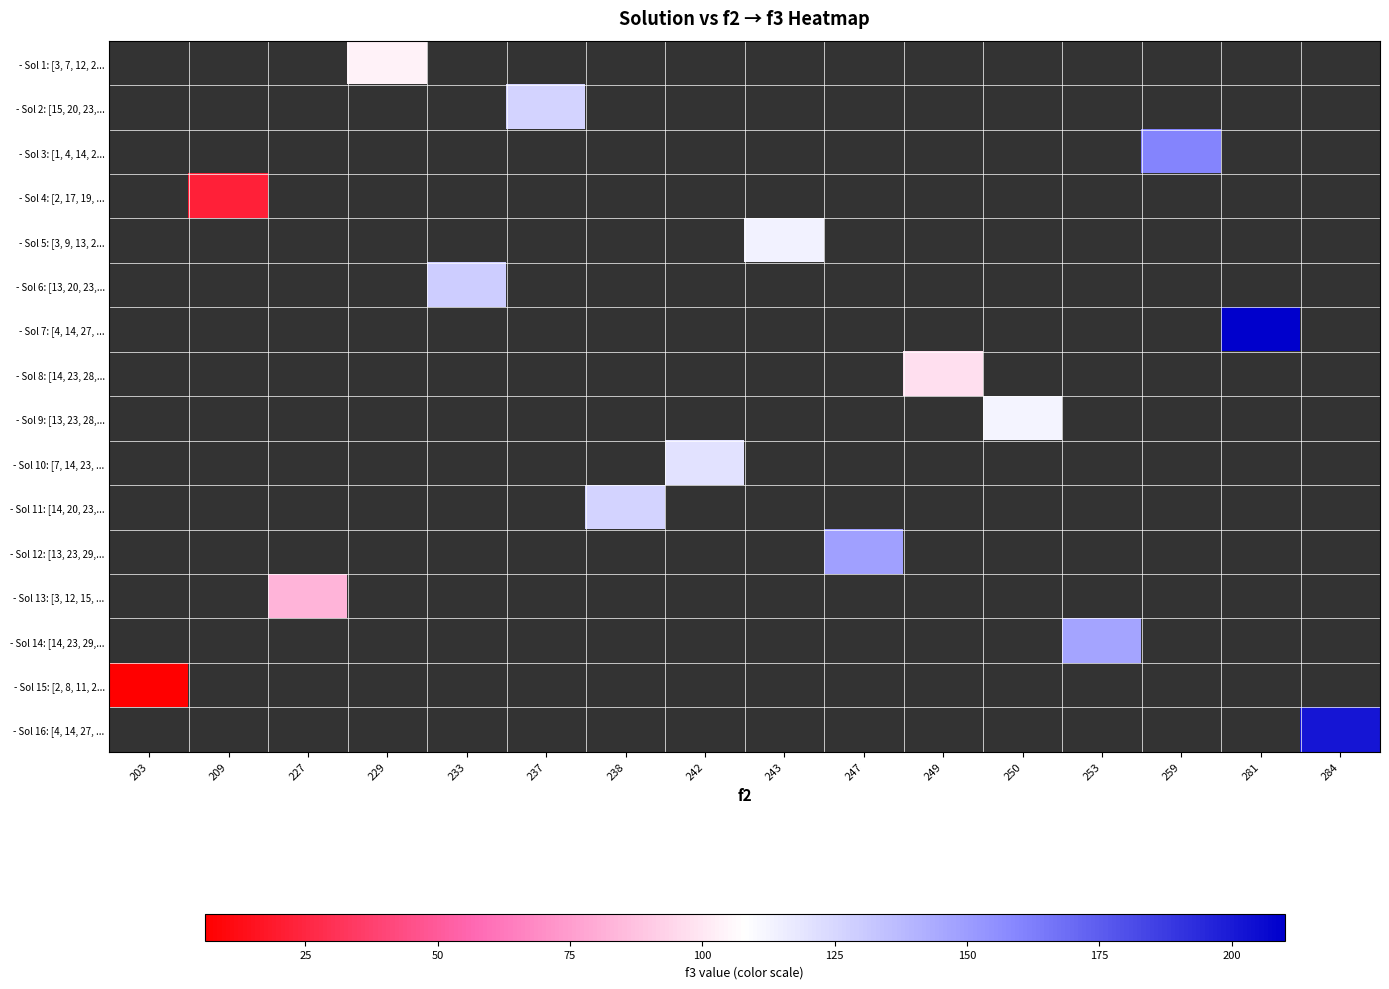

How many values in - Sol 4: [2, 17, 19, ... are above zero?

1